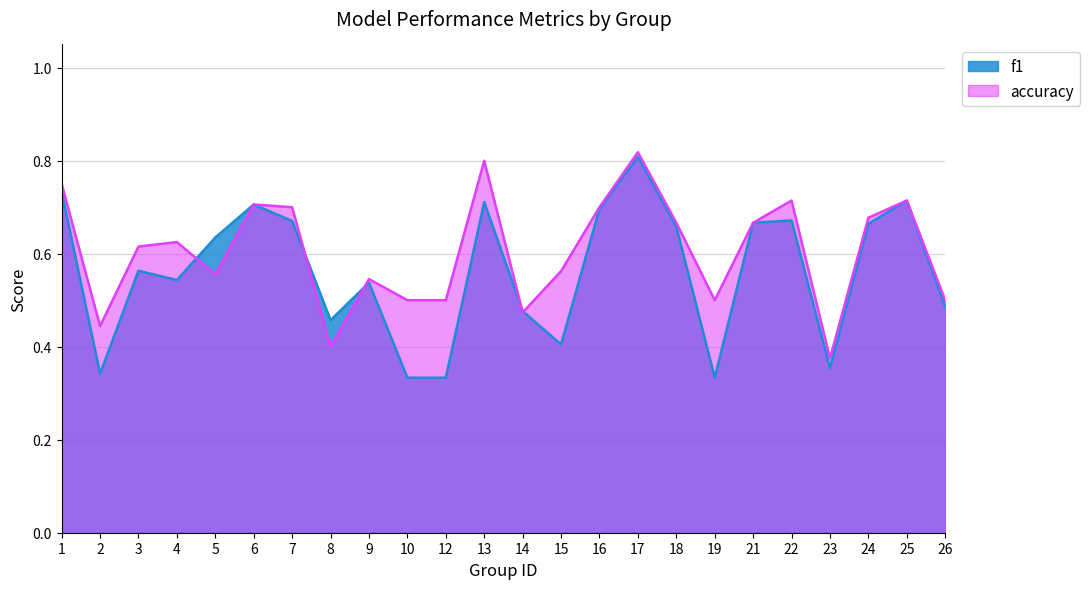

What are all the series names shown in the legend?

f1, accuracy